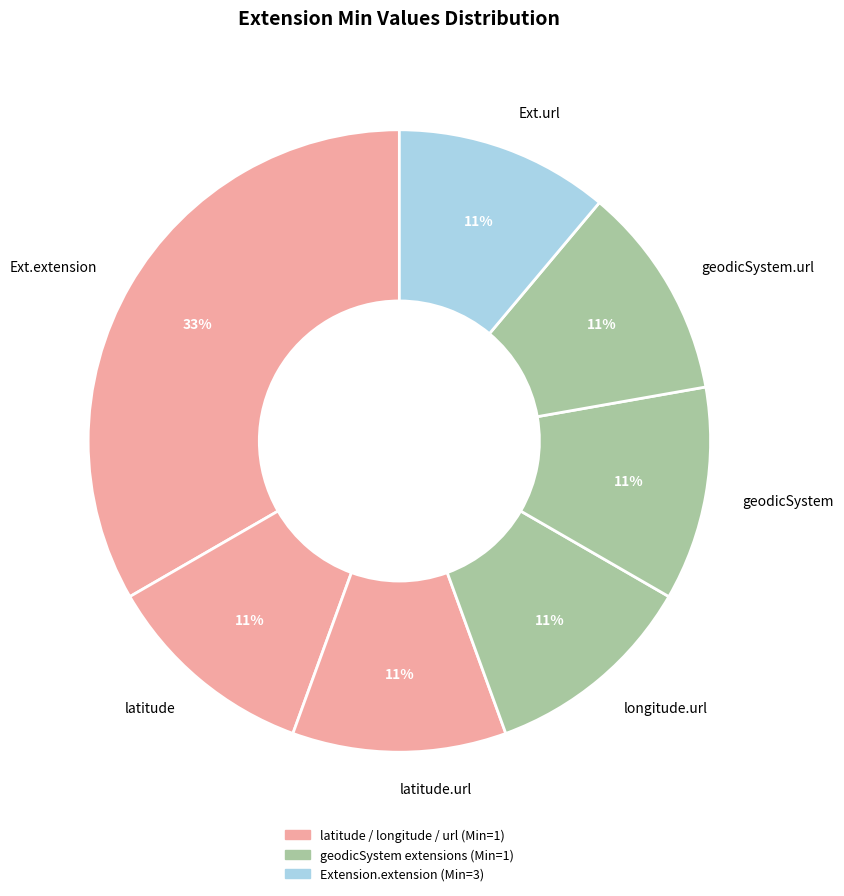

Which slice is the largest?

Ext.extension